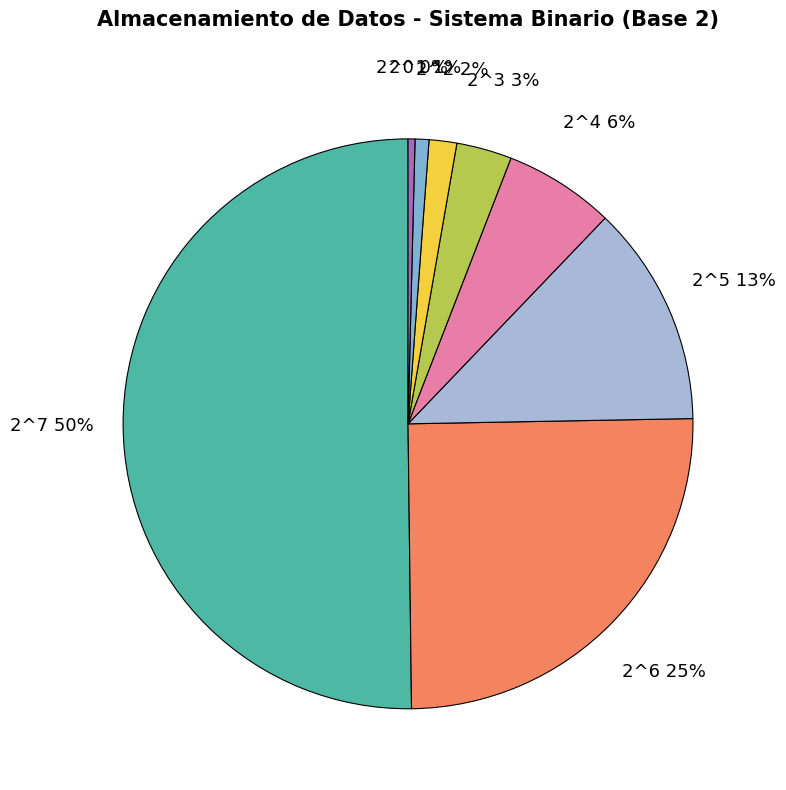

To the nearest percent, what percentage of the pie is 2^7?

50%